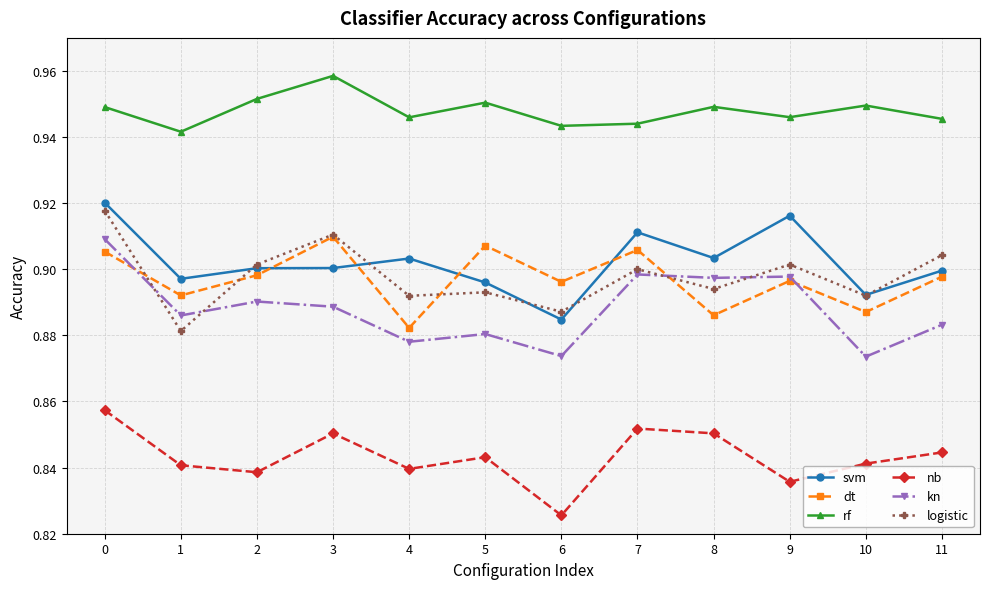

Does the chart have visible grid lines?

Yes